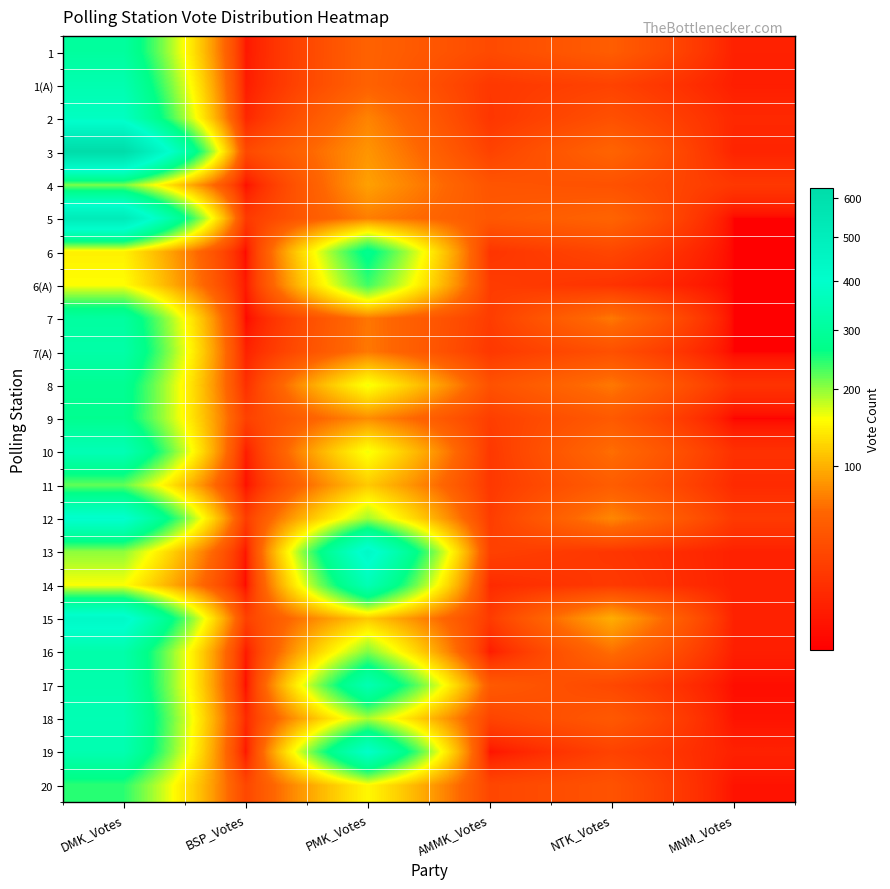

At how many categories does at least one series exceed 403?

2